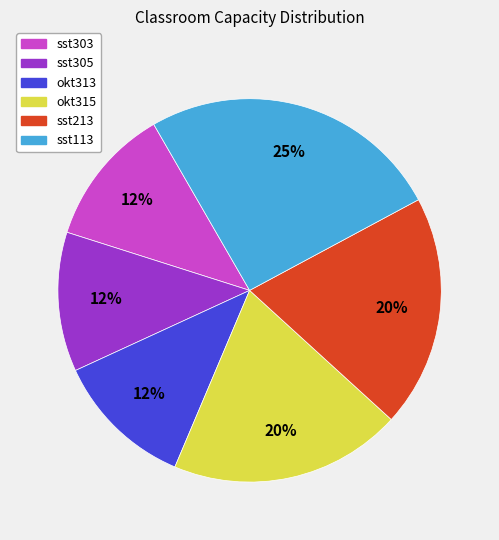

To the nearest percent, what portion does okt313 represent?

12%